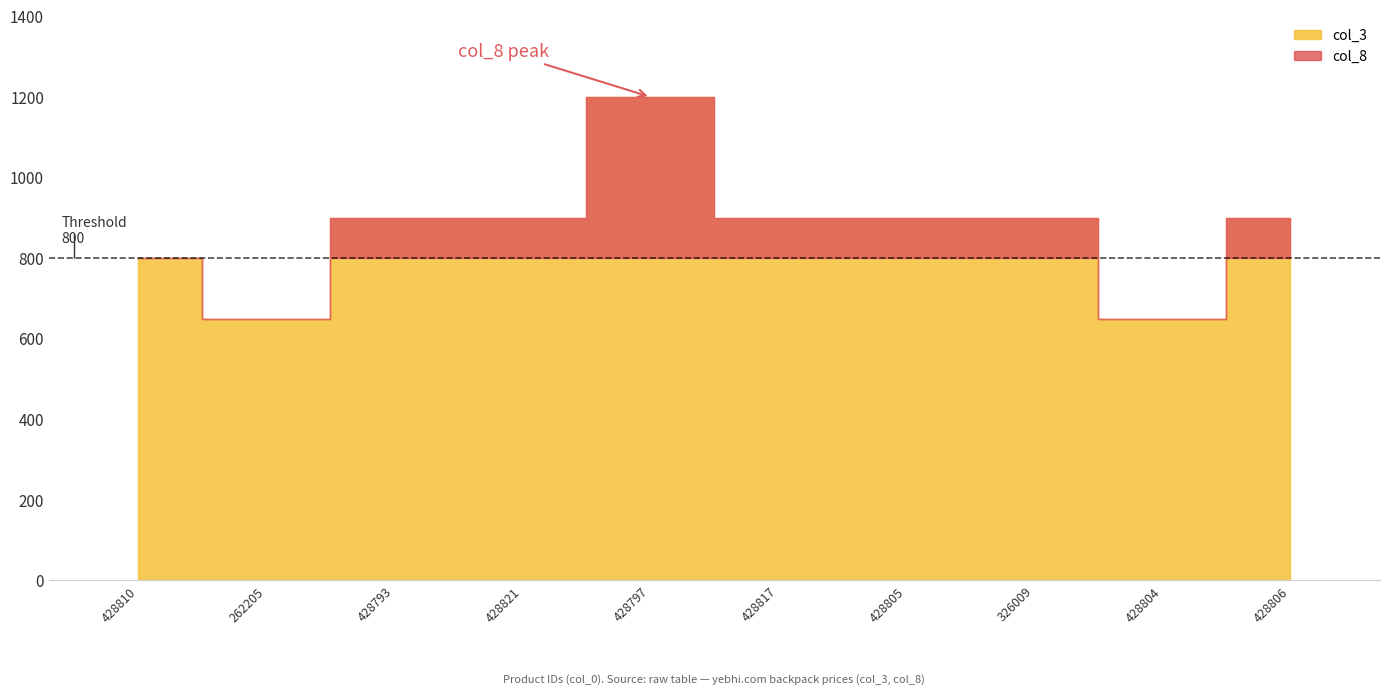

What is the total value across all series at 262205?

1298